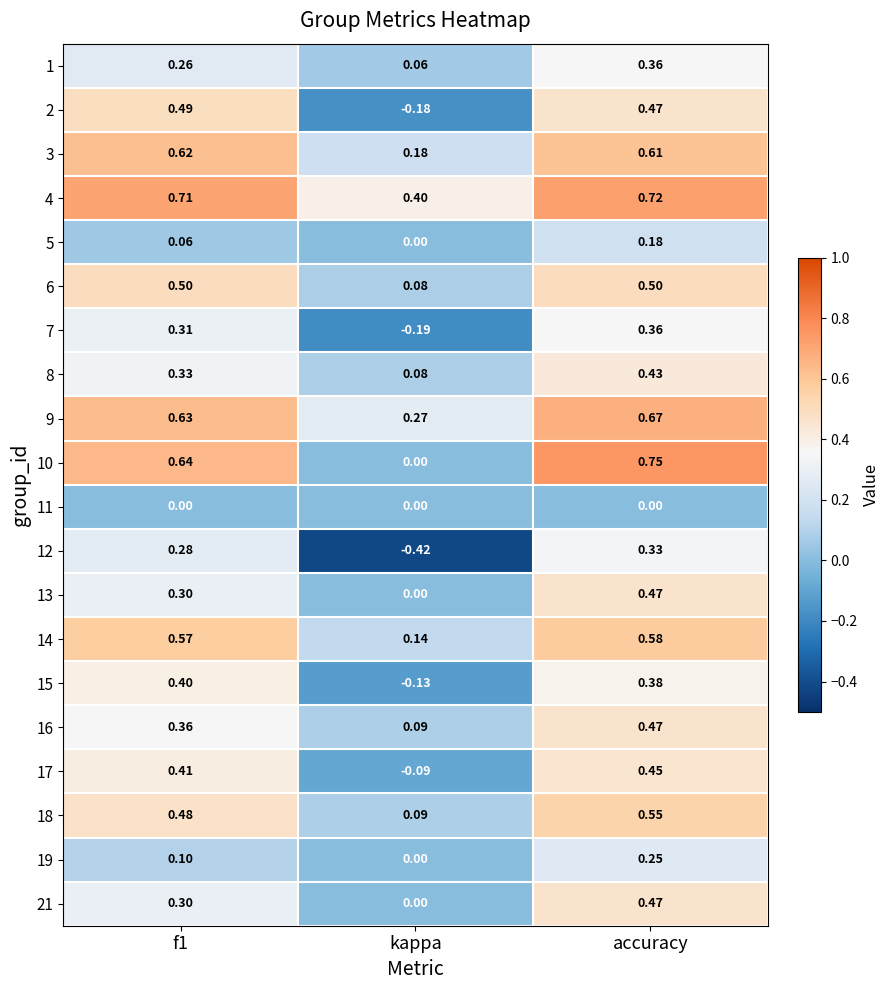

Which category has the lowest value in the 1 series?

kappa